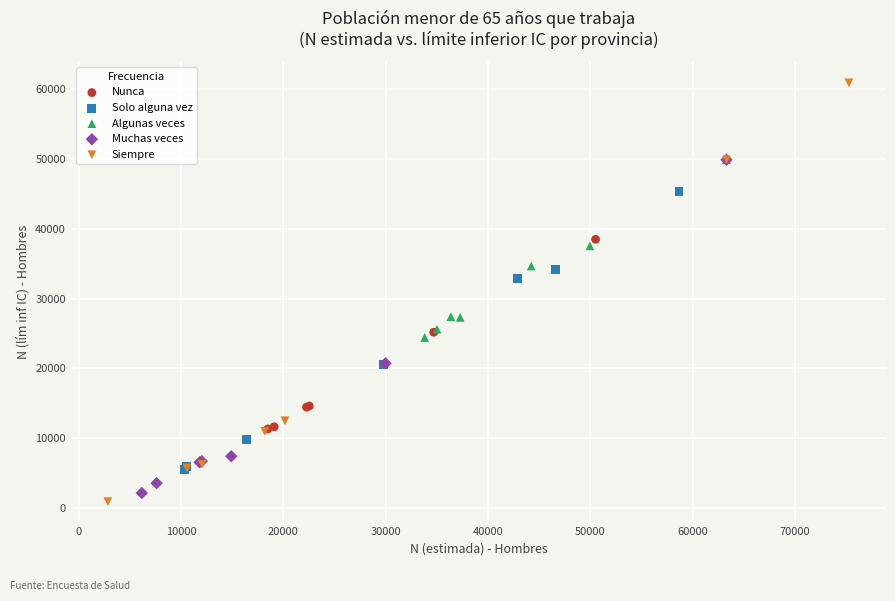

Which series contains the highest Y value?

Siempre